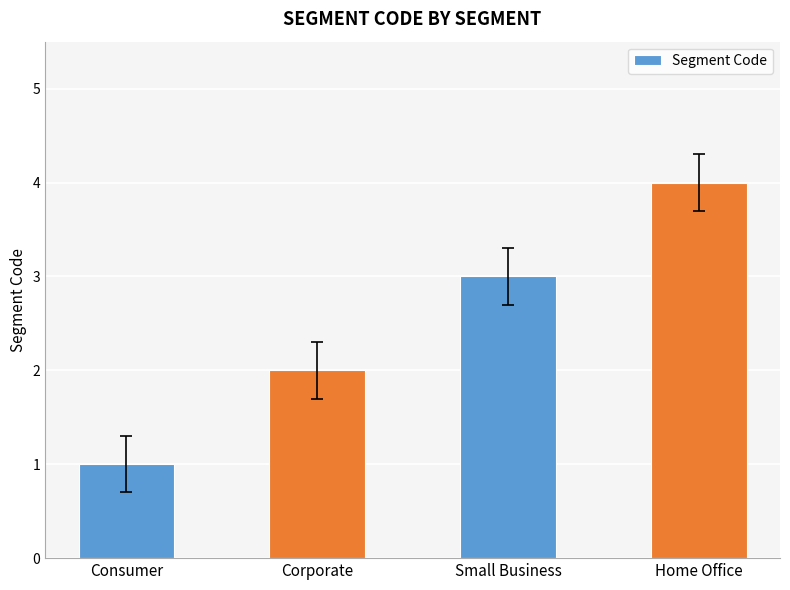

Are the bars grouped side by side (vs. stacked)?

No